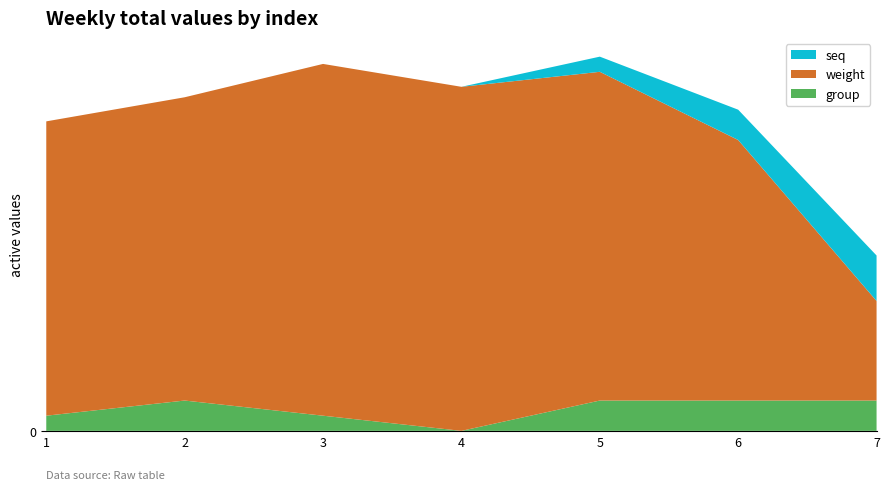

Reading left to right, extract all data points from this chart.

group: 1.0	2.0	1.0	0.0	2.0	2.0	2.0
weight: 19.4	20.0	23.2	22.7	21.7	17.2	6.6
seq: 0.0	0.0	0.0	0.0	1.0	2.0	3.0